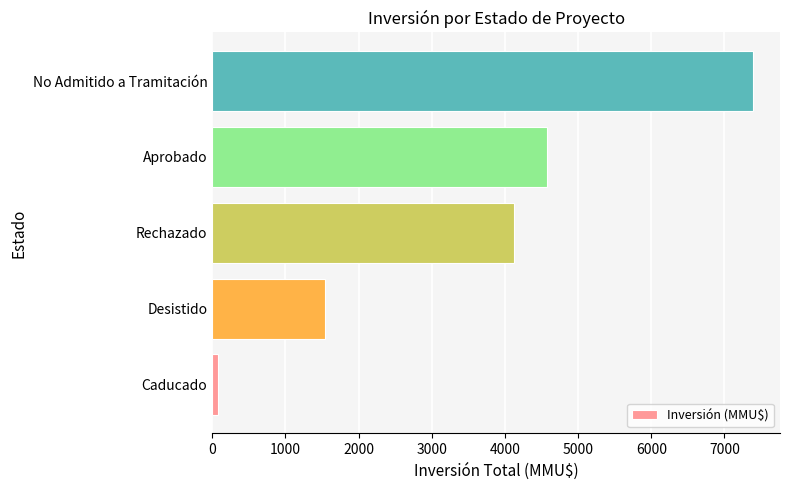

What is the average value?

3541